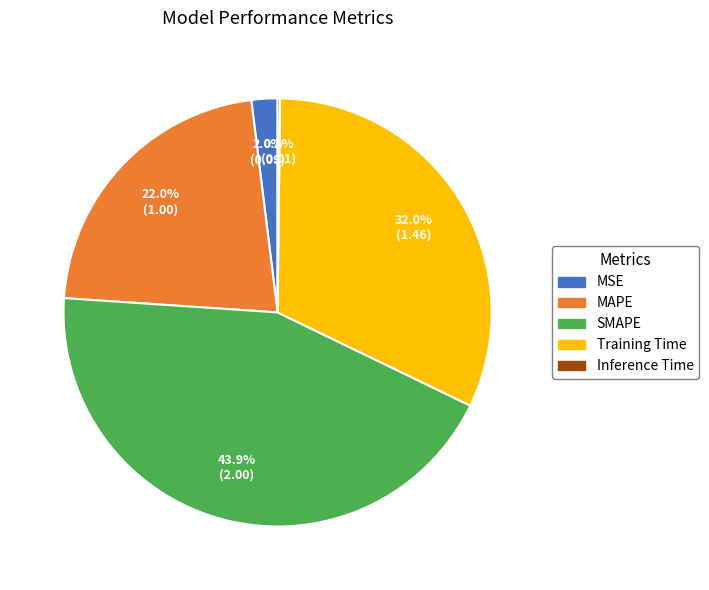

Does MSE represent more than half of the total?

No